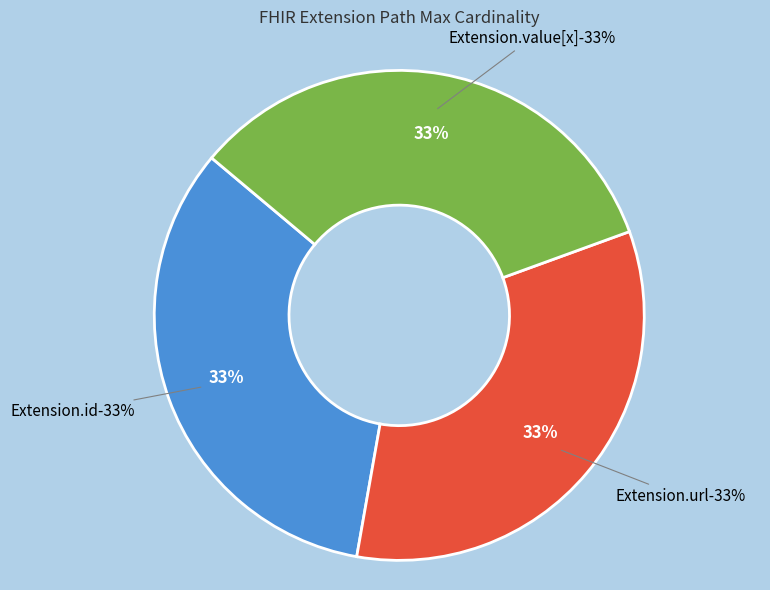

Is there a majority slice in this chart?

Yes